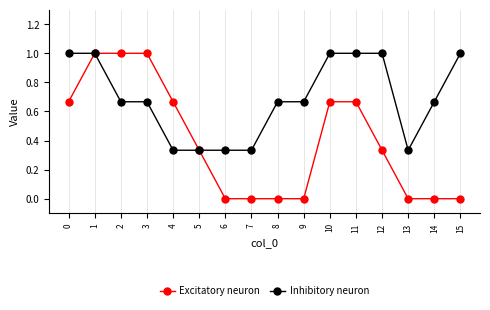

Which series has the largest range (max minus min)?

Excitatory neuron